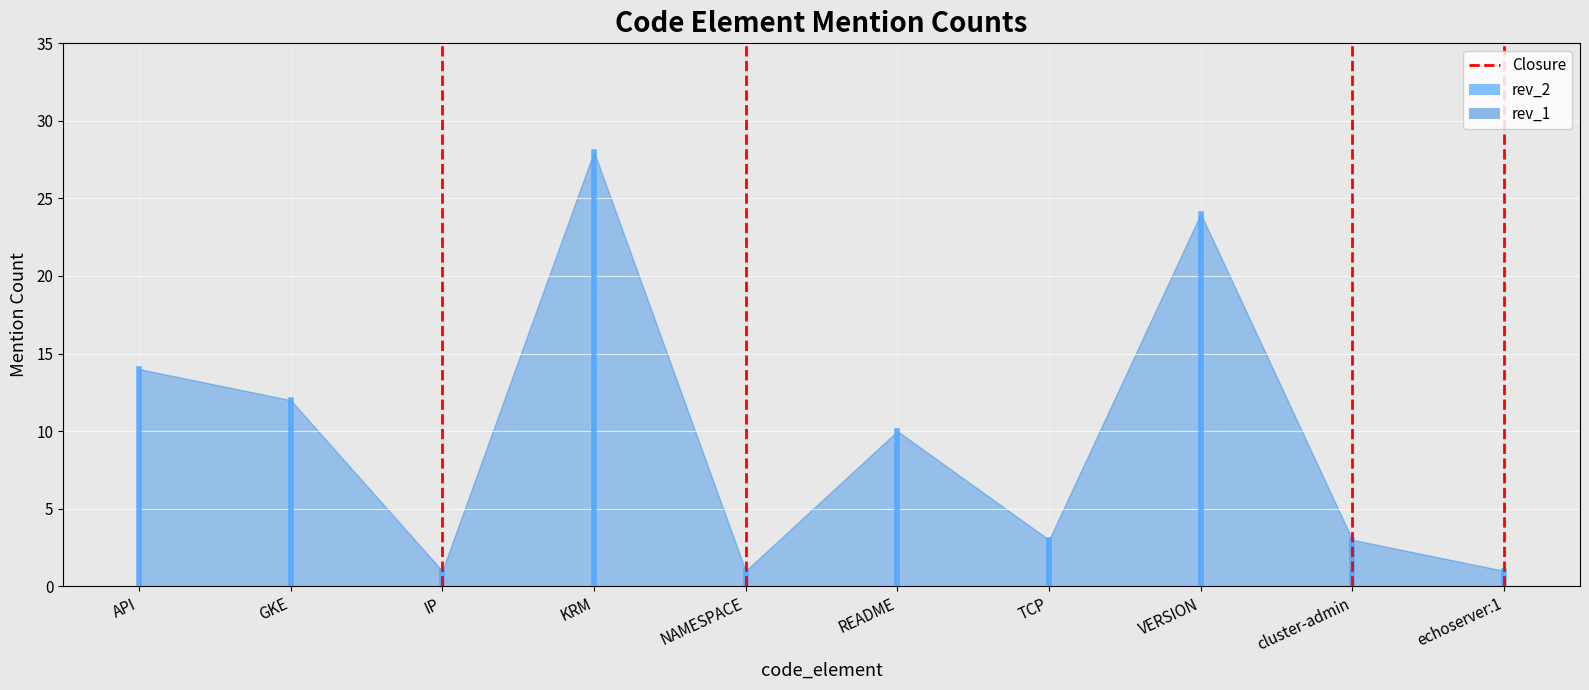

Does the chart display data point markers on the line(s)?

No